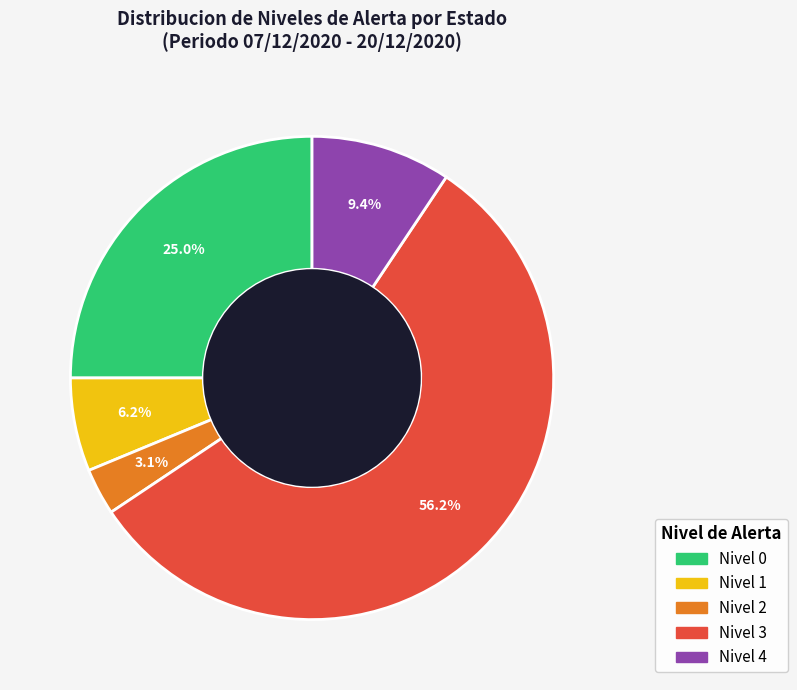

What percentage is the Nivel 0 slice, to the nearest percent?

25%